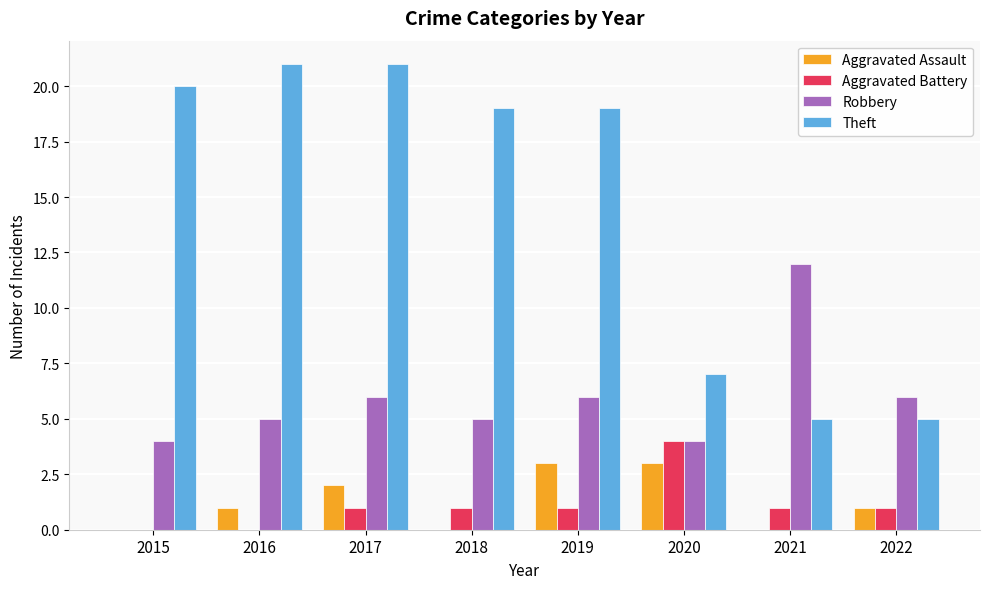

True or false: Aggravated Assault has a value of 2 at 2020.

False